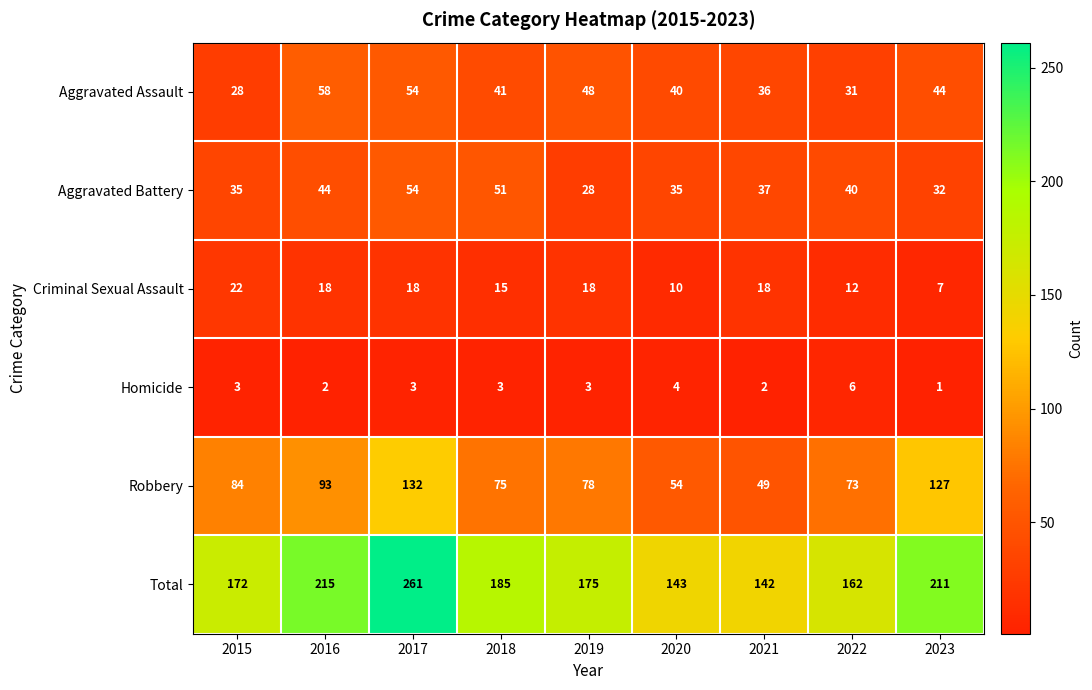

The Total series shows 185 at 2018. True or false?

True